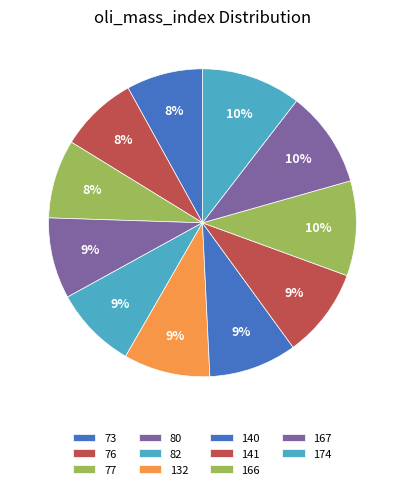

How many segments does this pie chart have?

11